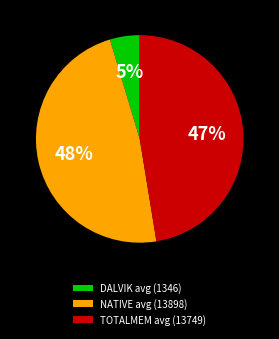

What is the smallest slice in the pie chart?

DALVIK avg (1346)